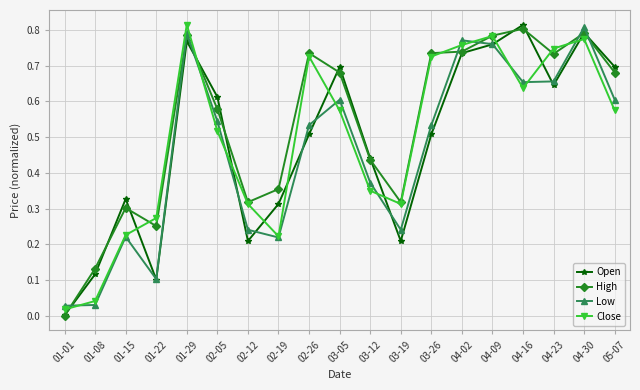

In Close, how many points are higher than both neighbors (excluding endpoints)?

4